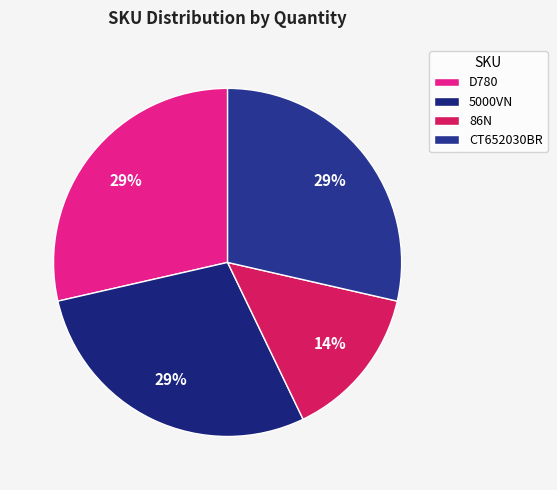

Is it true that 86N is 14% of the pie?

True